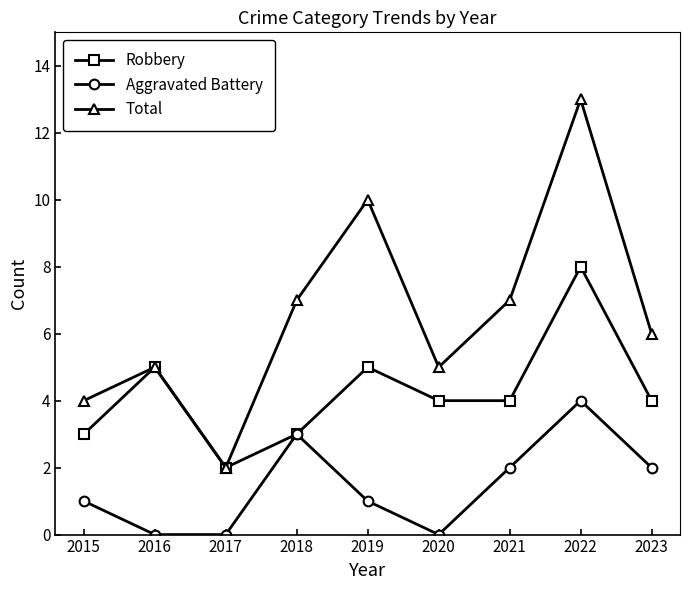

Reading left to right, what are all the values shown in this chart?

Robbery: 2015=3	2016=5	2017=2	2018=3	2019=5	2020=4	2021=4	2022=8	2023=4
Aggravated Battery: 2015=1	2016=0	2017=0	2018=3	2019=1	2020=0	2021=2	2022=4	2023=2
Total: 2015=4	2016=5	2017=2	2018=7	2019=10	2020=5	2021=7	2022=13	2023=6